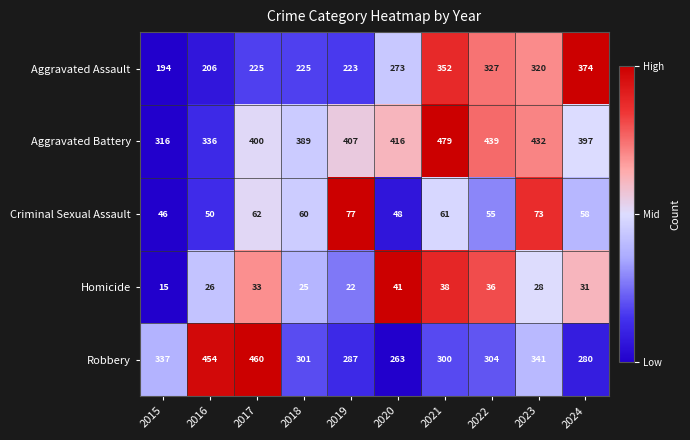

How many values in the Robbery series are below 304?

5